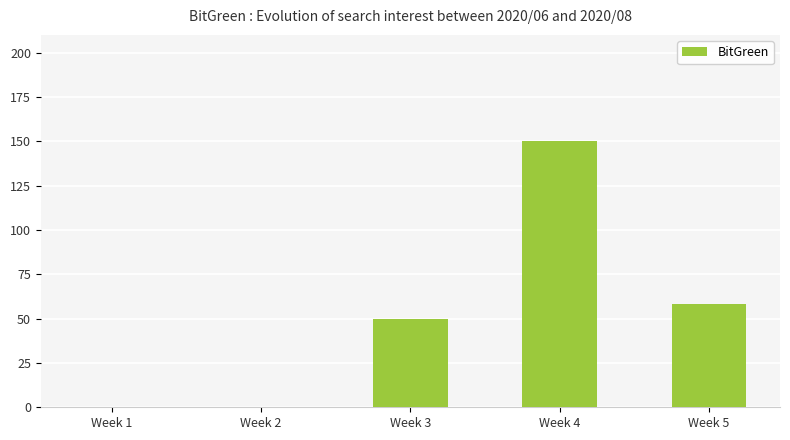

What value does the data have at Week 5, to the nearest 50?

50